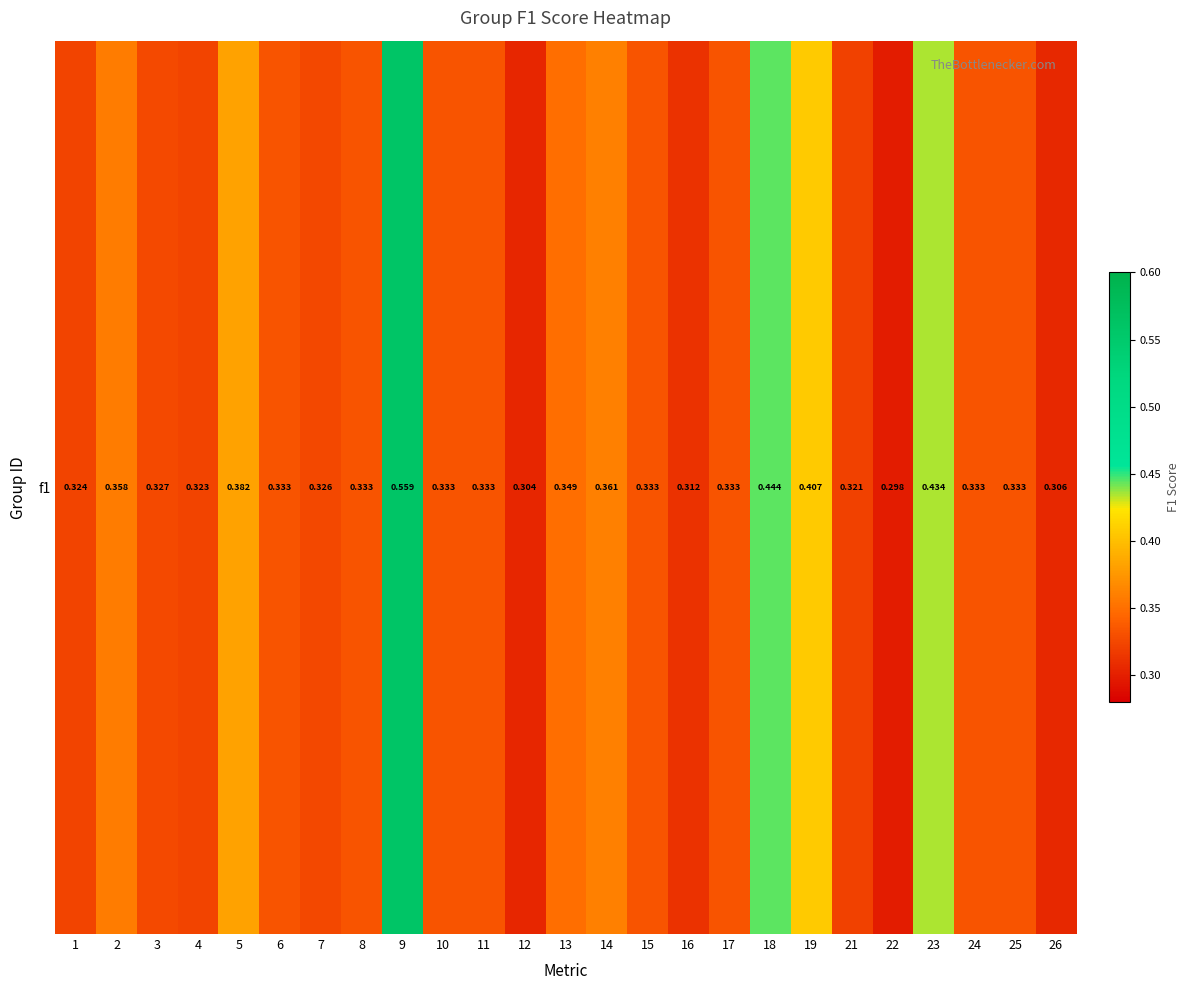

What is the sum of the values at 23 and 15?

0.8